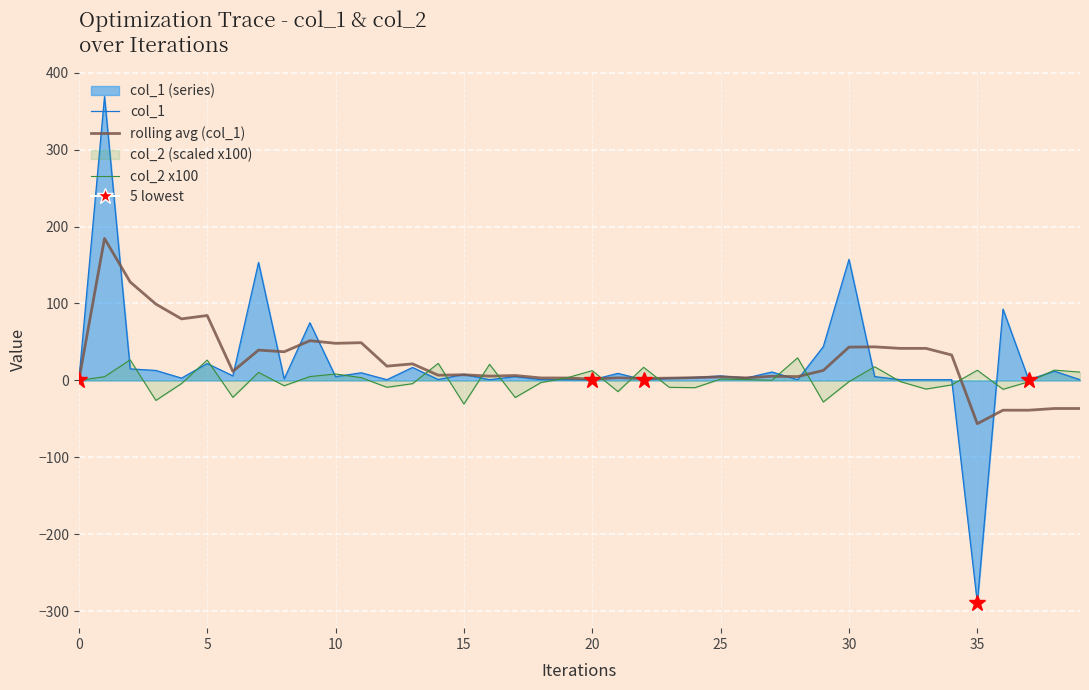

Between 17 and 24, which series saw the biggest shift?

col_2 x100